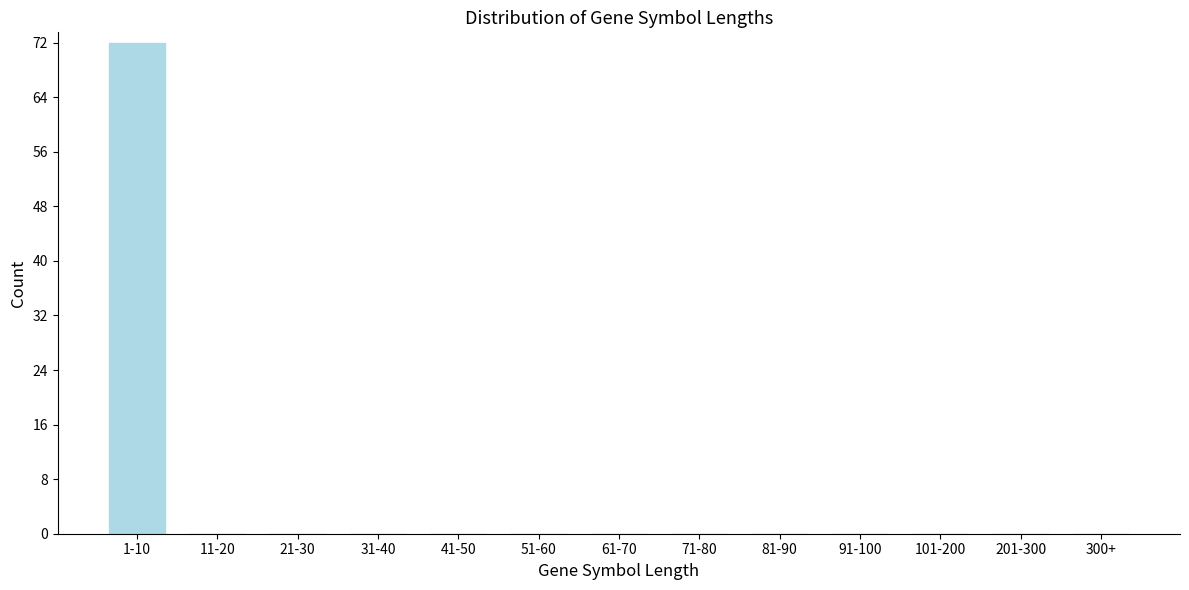

Reading left to right, list all the values displayed in this chart.

1-10=72	11-20=0	21-30=0	31-40=0	41-50=0	51-60=0	61-70=0	71-80=0	81-90=0	91-100=0	101-200=0	201-300=0	300+=0